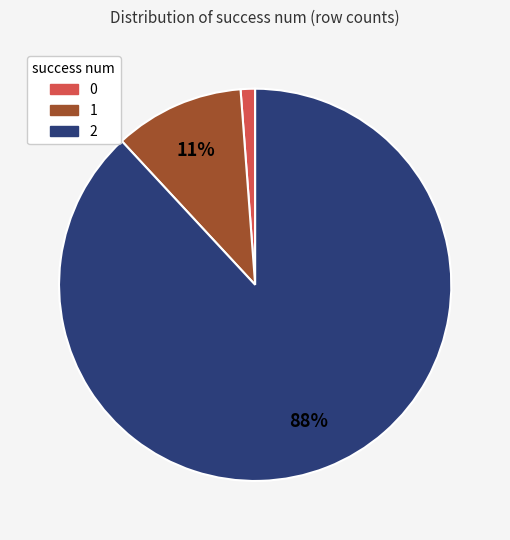

To the nearest percent, what is the difference between the 0 and 1 slice percentages?

10%